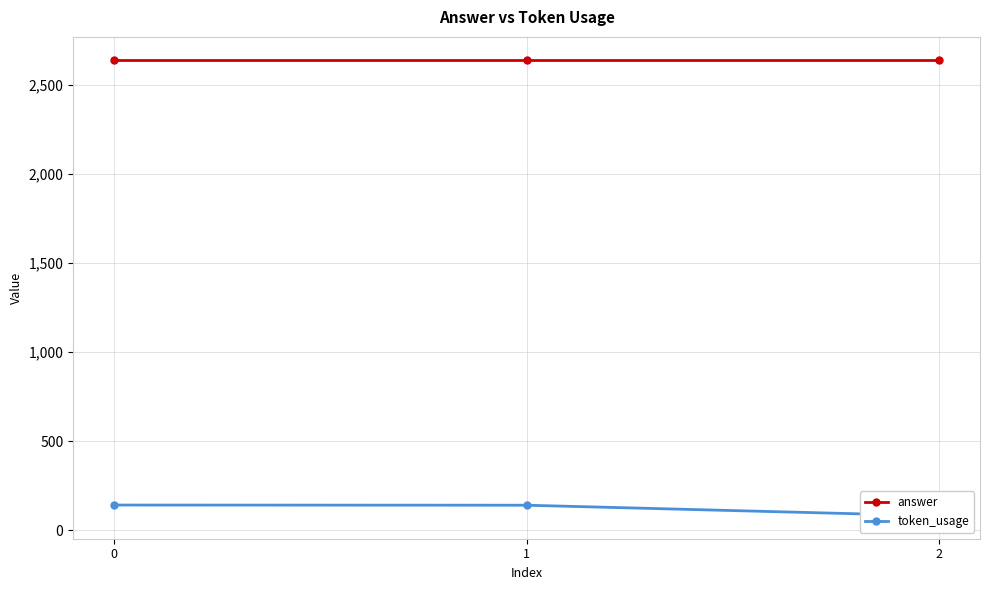

What is the value of the answer point at the 1st from the left?

2640